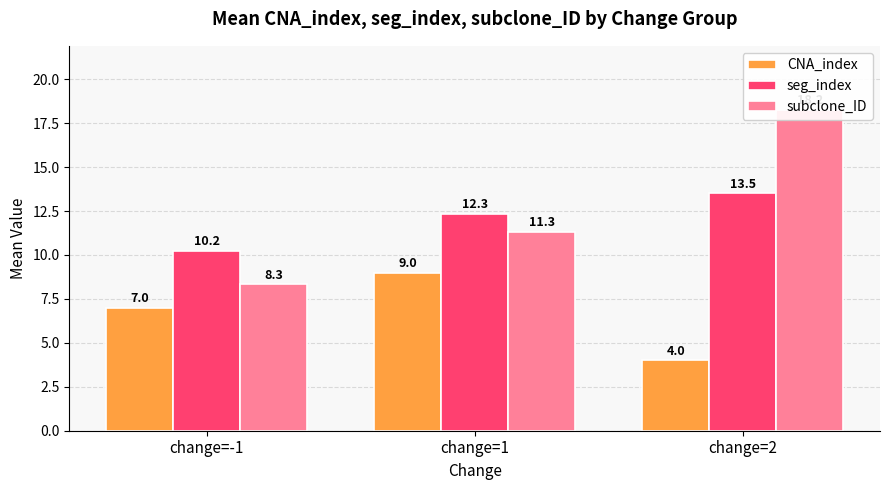

Which category has the highest value across all series?

change=2